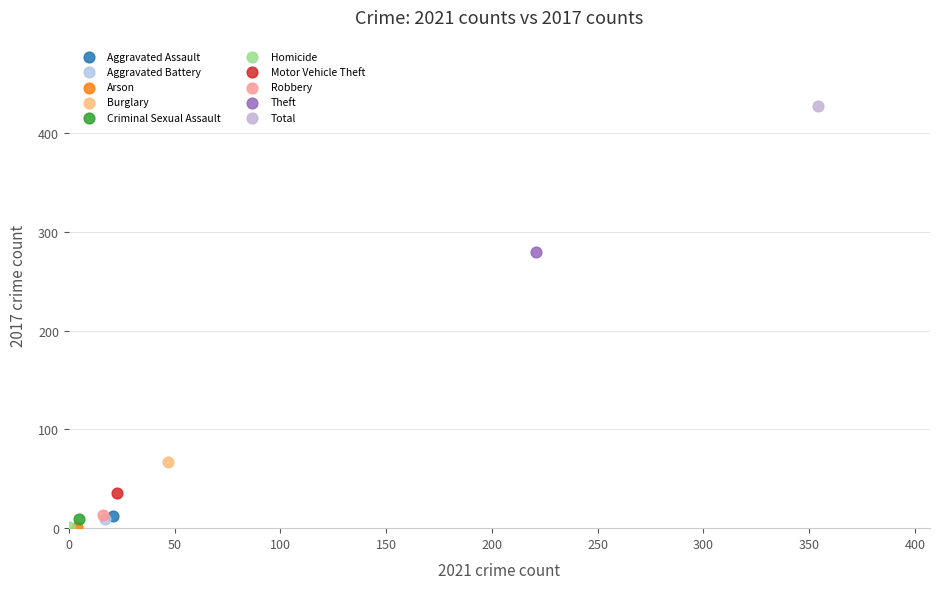

Which series reaches the maximum Y coordinate?

Total